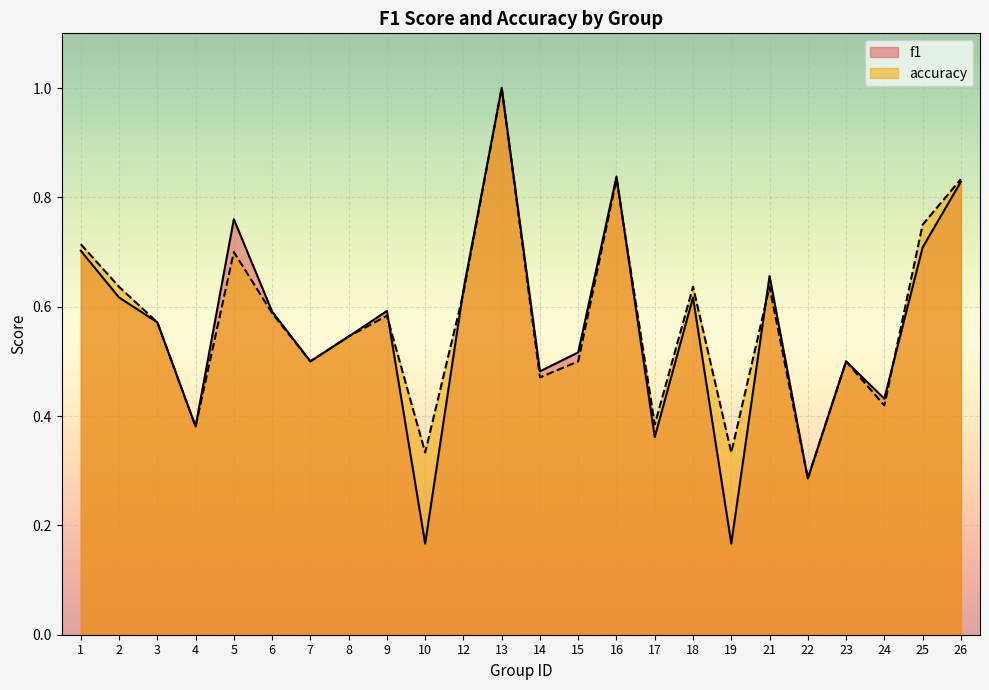

What is the value of the f1 point at the 11th from the left?

0.6